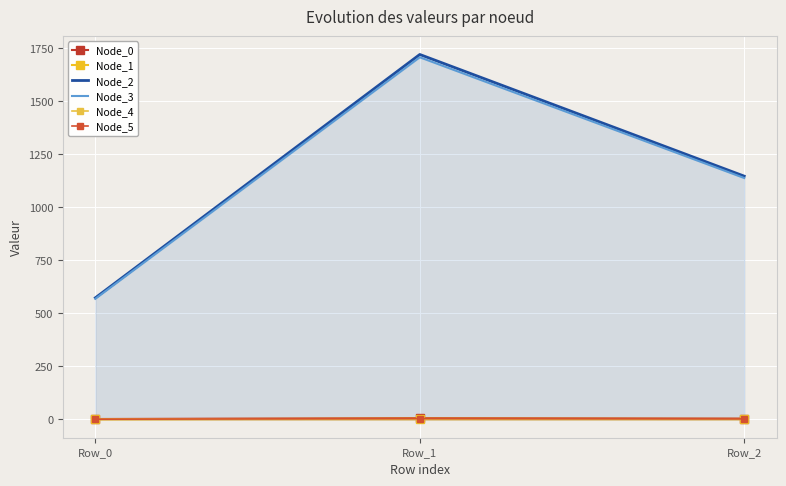

Reading left to right, extract all data points from this chart.

Node_0: Row_0=2.2	Row_1=6.5	Row_2=4.3
Node_1: Row_0=1.3	Row_1=3.8	Row_2=2.5
Node_2: Row_0=573.3	Row_1=1719.9	Row_2=1146.6
Node_3: Row_0=568.9	Row_1=1706.7	Row_2=1137.8
Node_4: Row_0=0.0	Row_1=0.0	Row_2=0.0
Node_5: Row_0=1.4	Row_1=4.1	Row_2=2.7